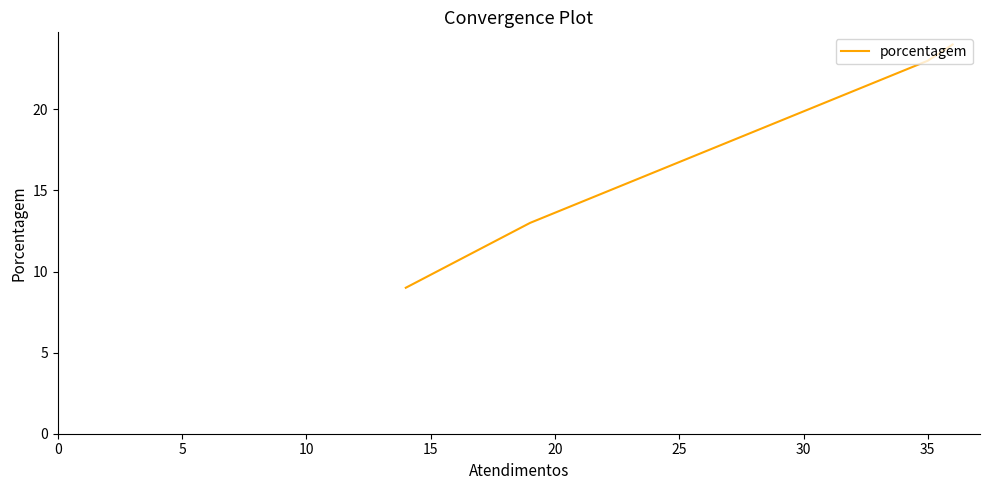

True or false: the data has more than 0 interior local peaks.

False